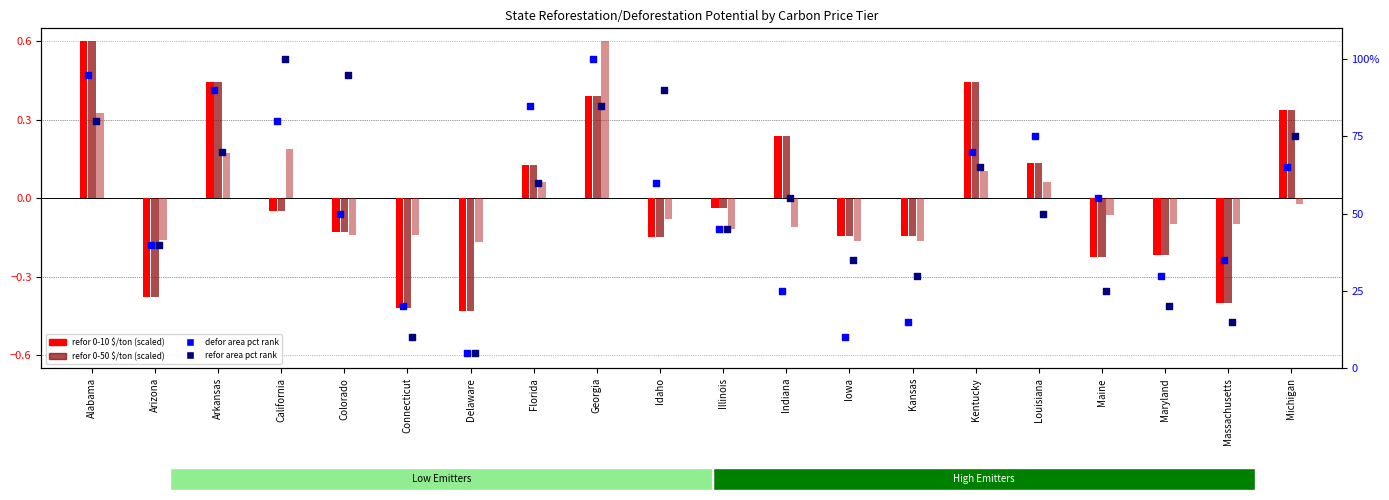

Is the value of refor 0-10 $/ton at Delaware greater than the value of defor area pct rank at Colorado?

No